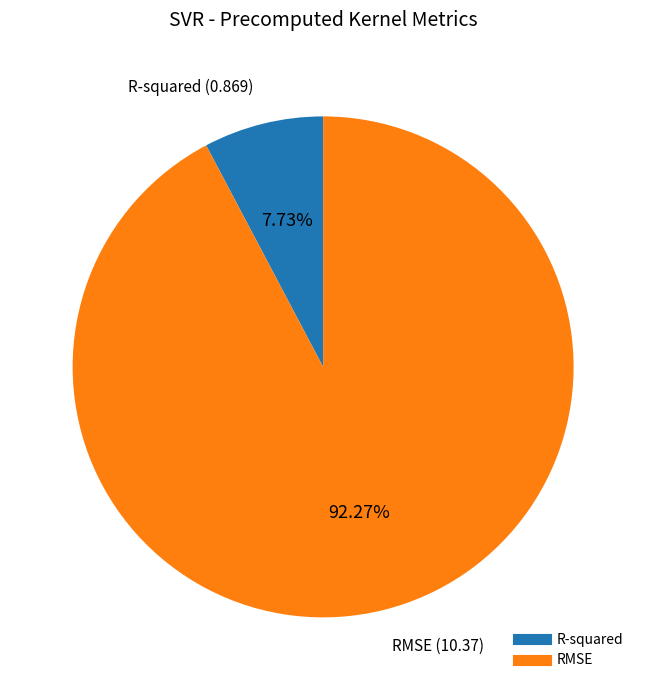

Is the sum of RMSE and R-squared greater than half?

Yes